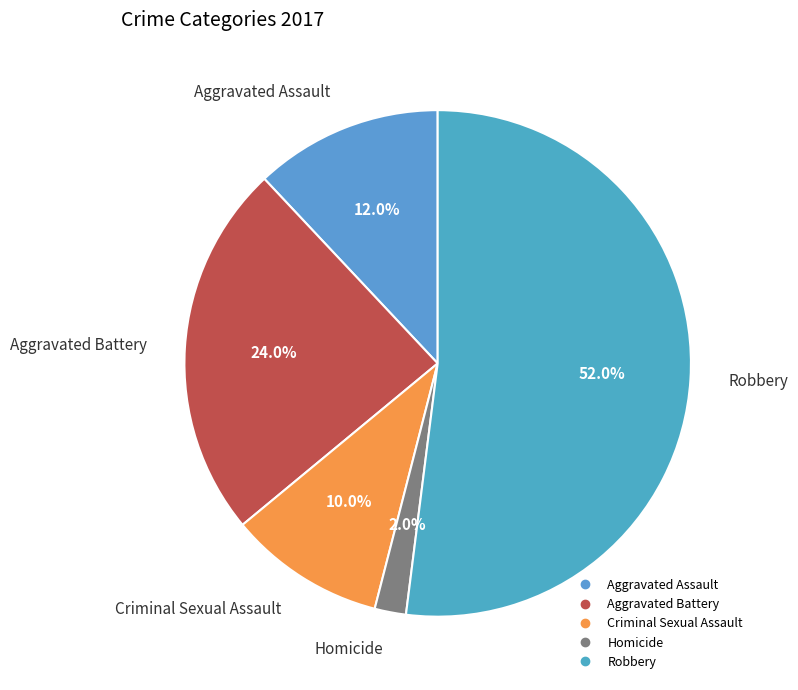

To the nearest percent, what portion does Aggravated Assault represent?

12%